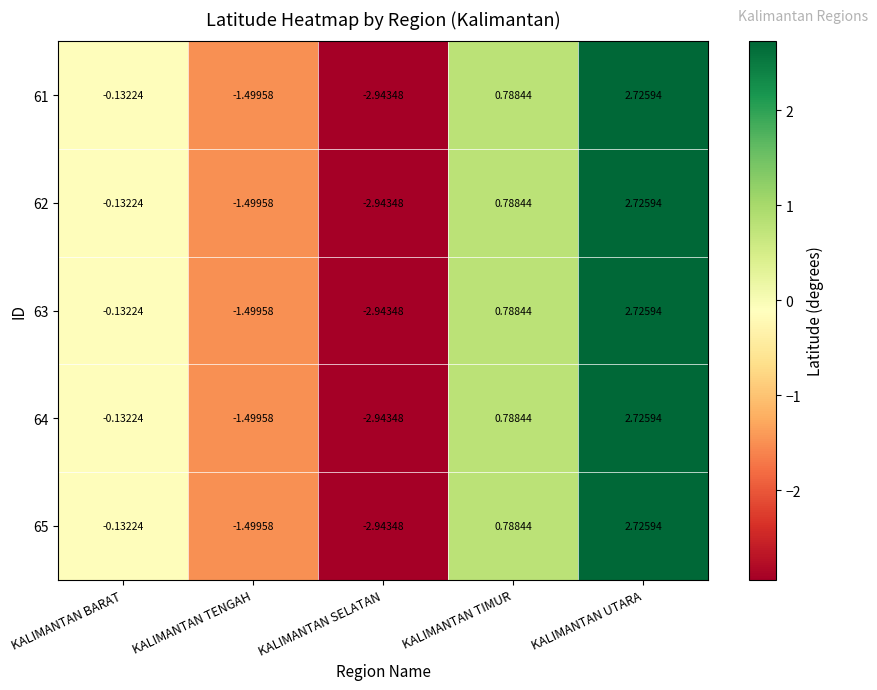

Which category has the highest value in the 62 series?

KALIMANTAN UTARA